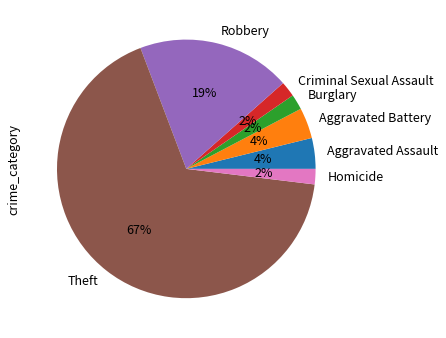

Combined, do Theft and Aggravated Assault account for over 50%?

Yes